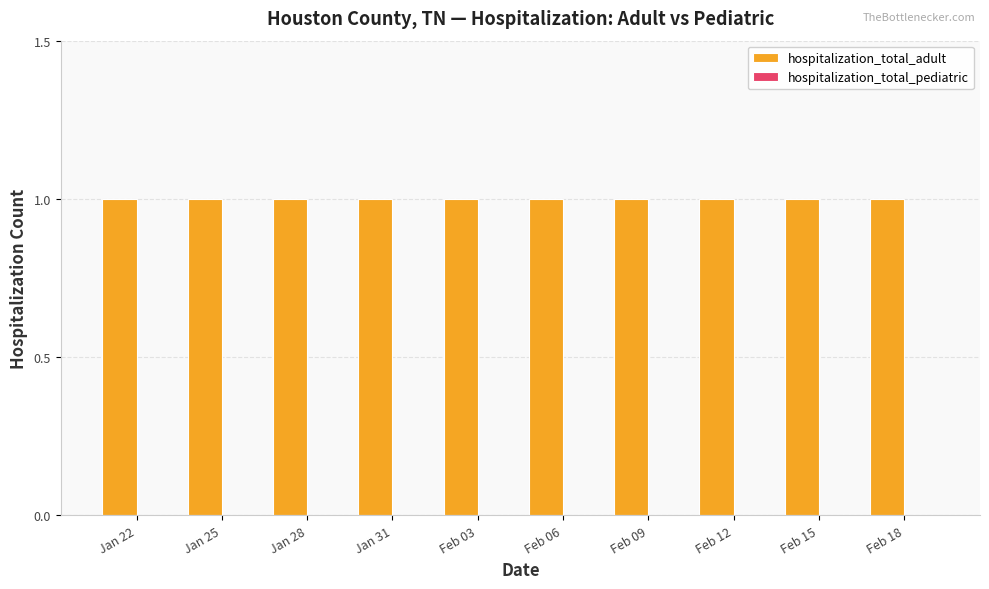

How many groups of bars are there?

10